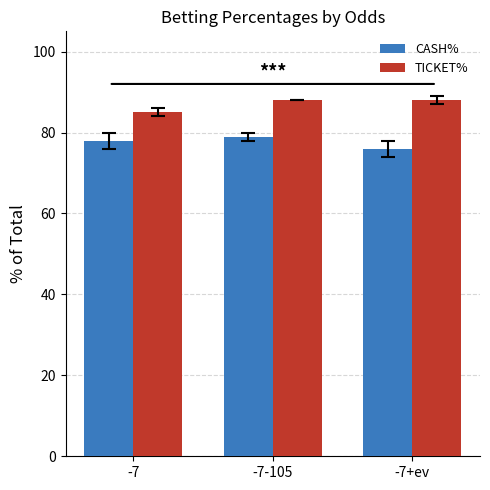

How many data points does each series have?

3